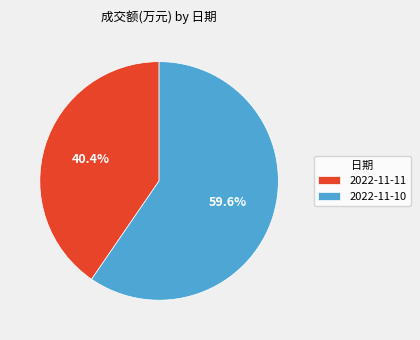

Combined, what portion of the pie is 2022-11-11 and 2022-11-10?

100.0%